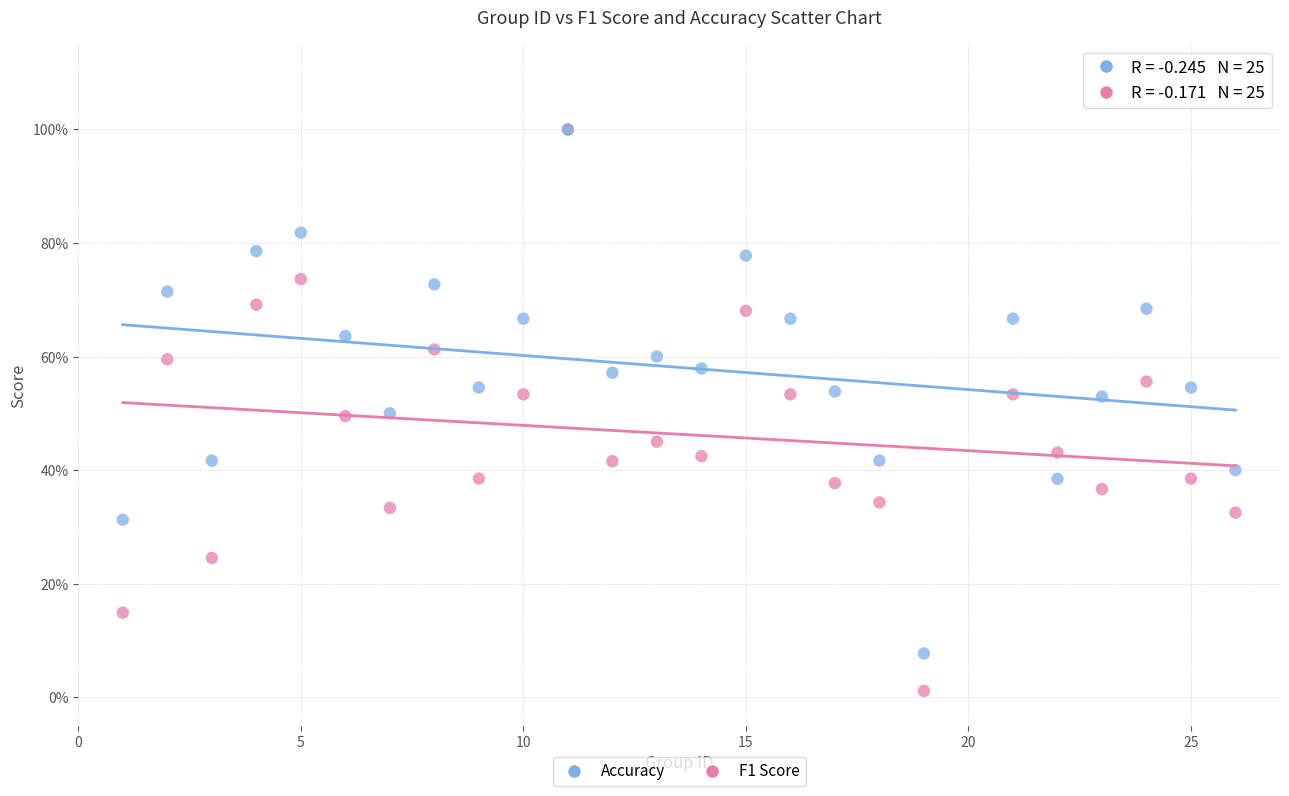

Which series contains the lowest Y value?

F1 Score